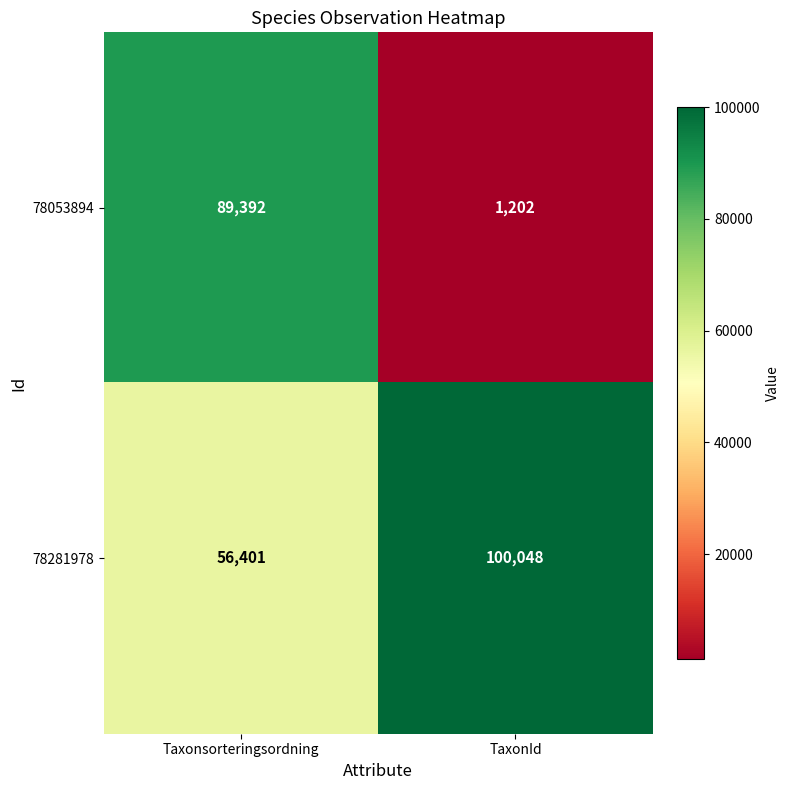

Which series changed the most between Taxonsorteringsordning and TaxonId?

78053894